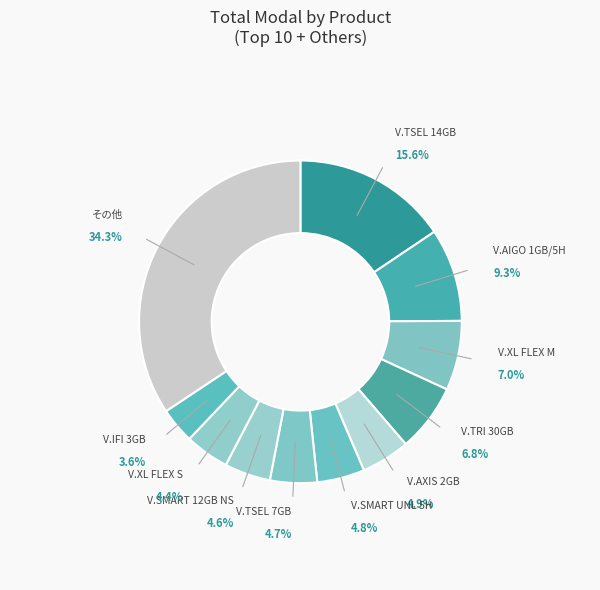

Does any single category account for the majority?

No